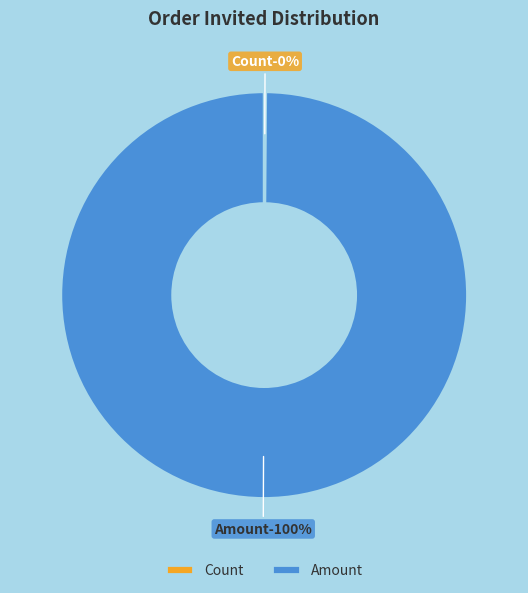

Count the number of slices in the pie.

2